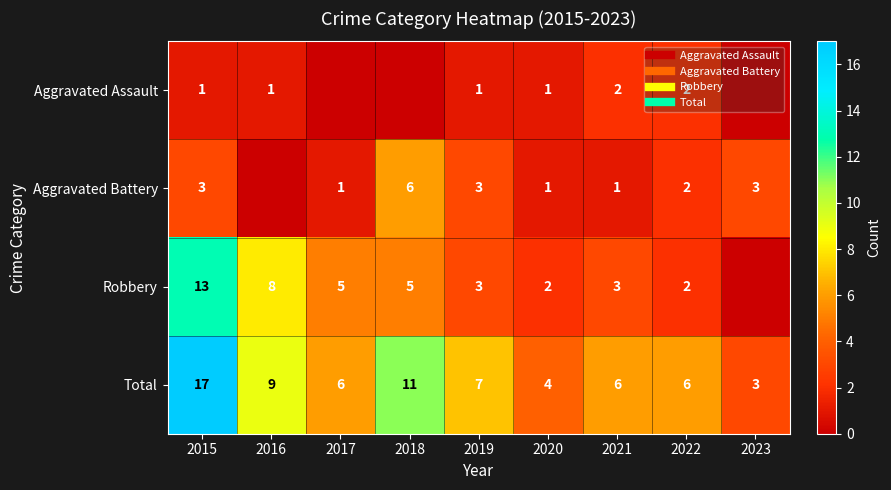

What is the spread (max minus min) of values at 2022?

4